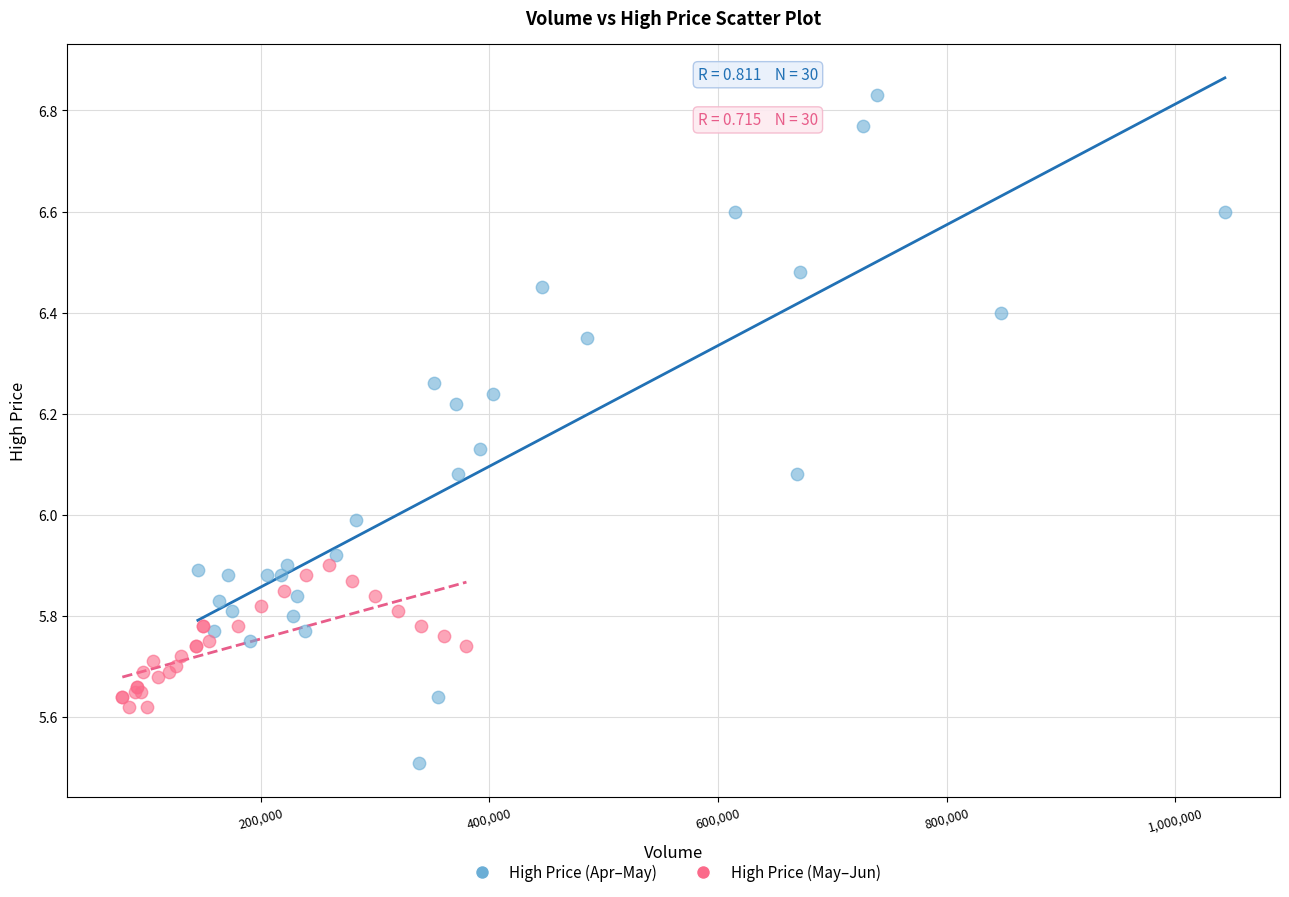

What are all the series names shown in the legend?

High Price (Apr–May), High Price (May–Jun)